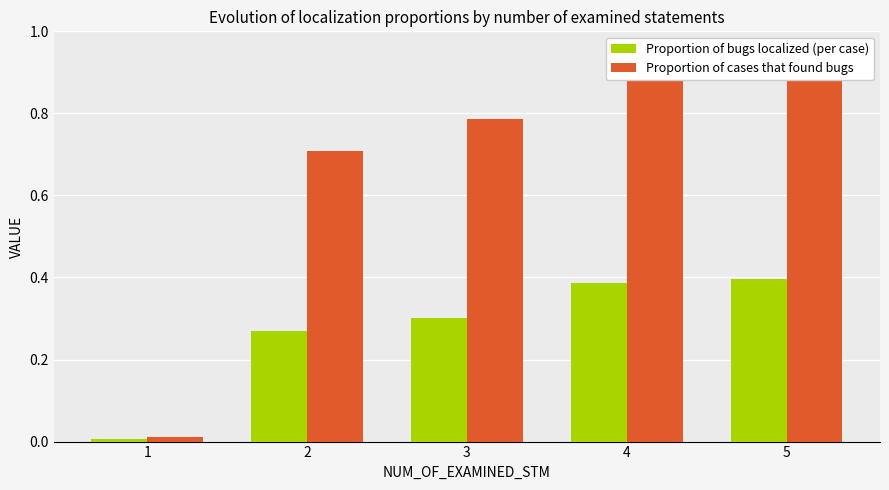

Reading right to left, transcribe all the data shown in this chart.

Proportion of bugs localized (per case): 5=0.4	4=0.4	3=0.3	2=0.3	1=0.0
Proportion of cases that found bugs: 5=0.9	4=0.9	3=0.8	2=0.7	1=0.0